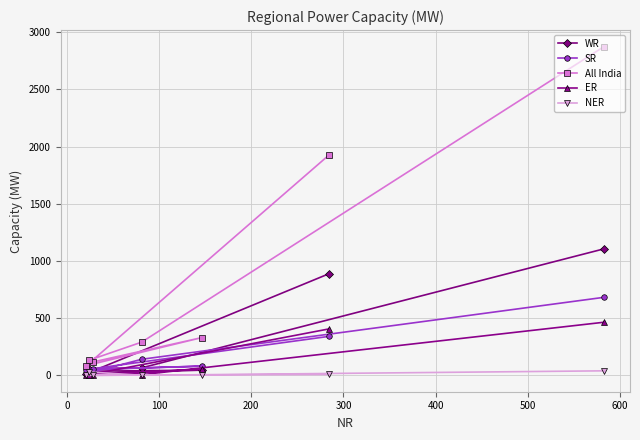

In SR, how many points are lower than both neighbors (excluding endpoints)?

2